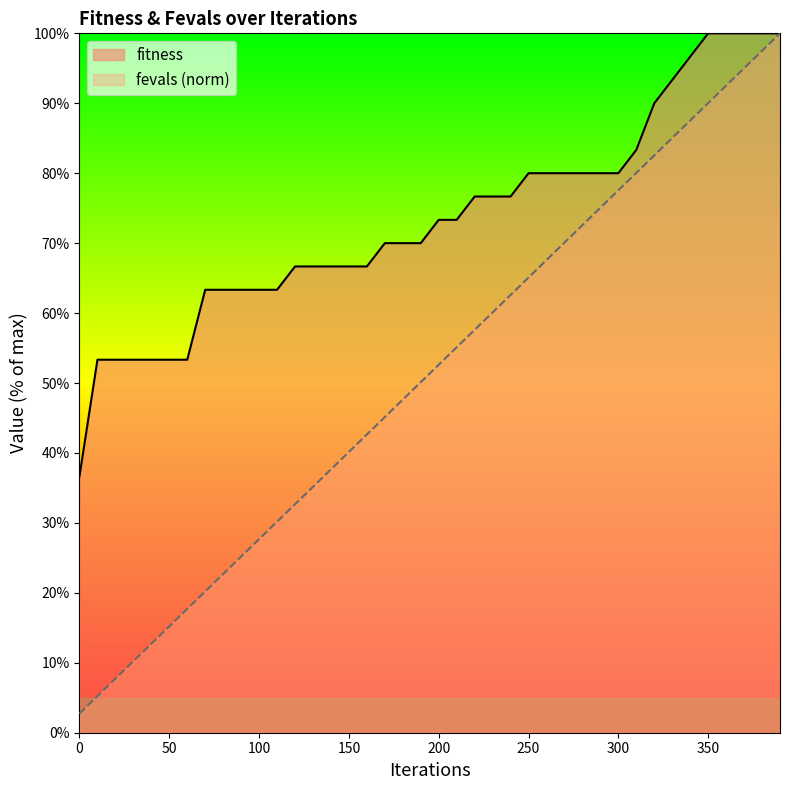

What is the difference between the second highest and second lowest values in the fevals series?

92.3